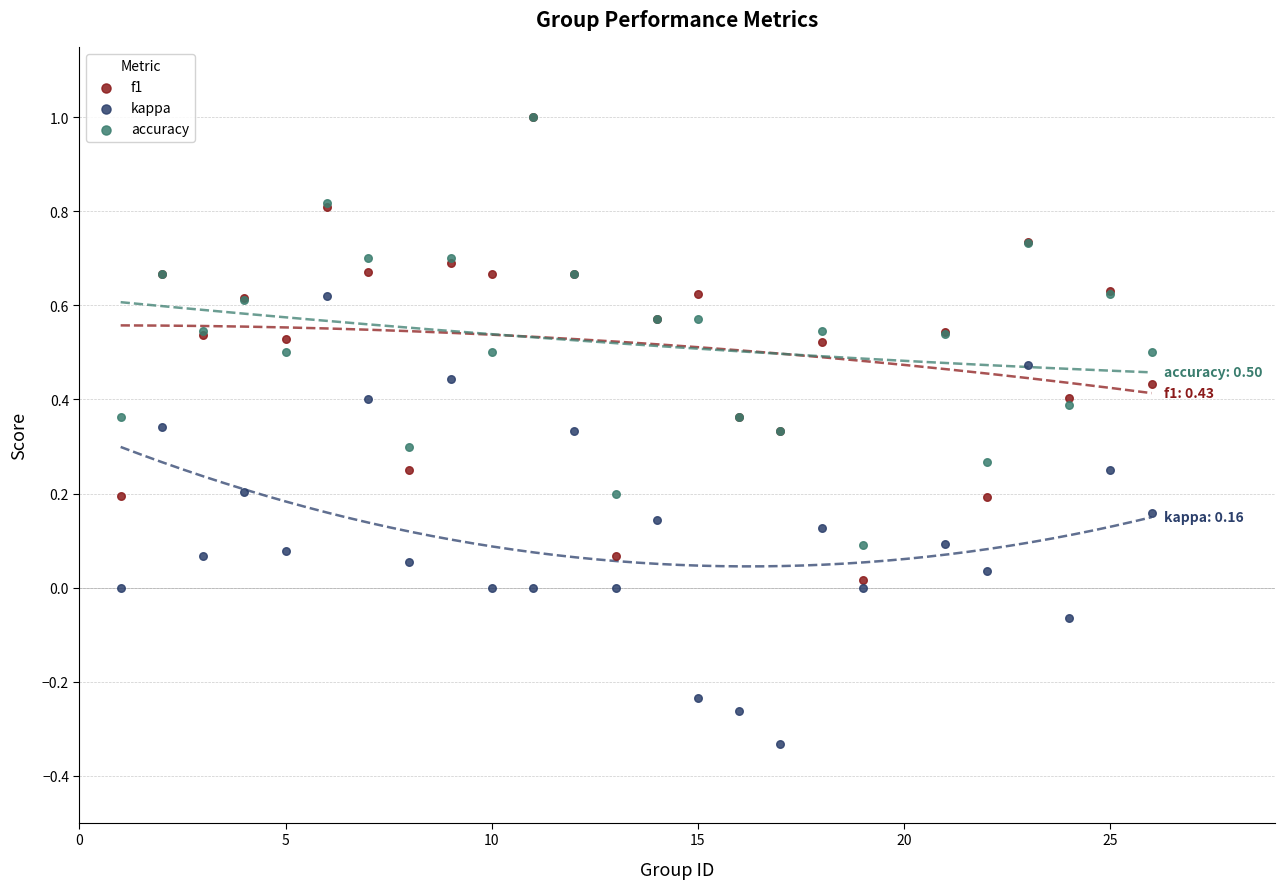

What are all the series names shown in the legend?

f1, kappa, accuracy